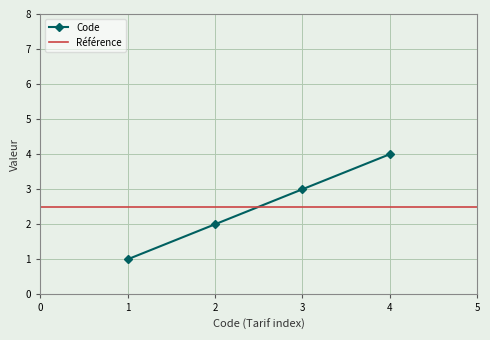

True or false: there are more than 1 points higher than both neighbors.

False